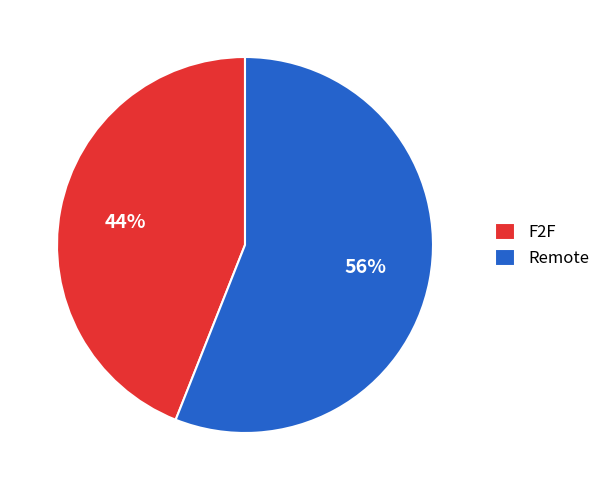

How many slices are in this pie chart?

2